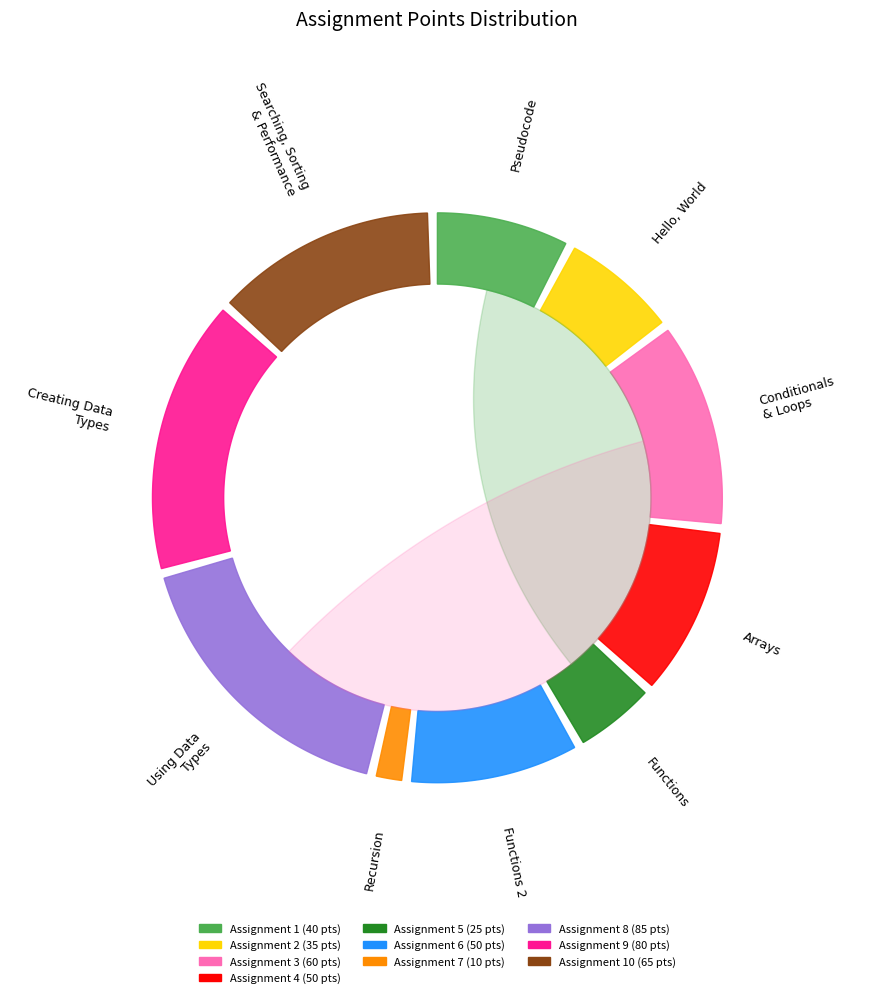

To the nearest percent, what is the difference between the 6 and 3 slice percentages?

2%